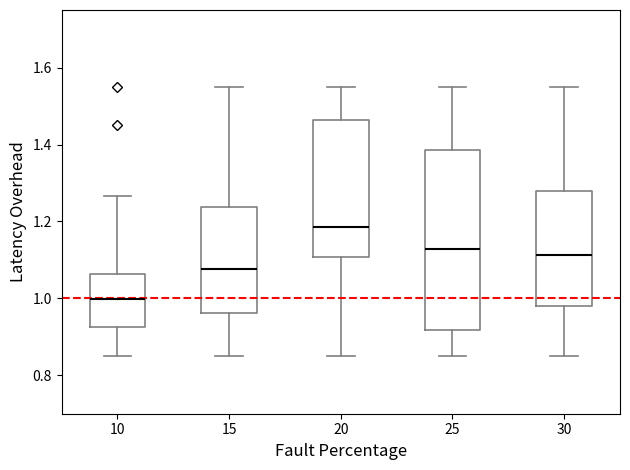

Where is the lower edge of the box at x = 20 on the y-axis? The values are not printed on the chart, so give them approximately, as read against the axis.

1.10